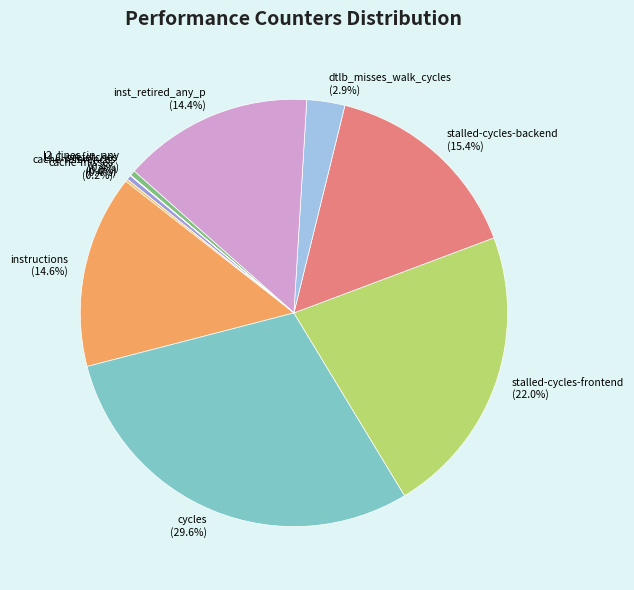

Which category has the biggest portion of the pie?

cycles